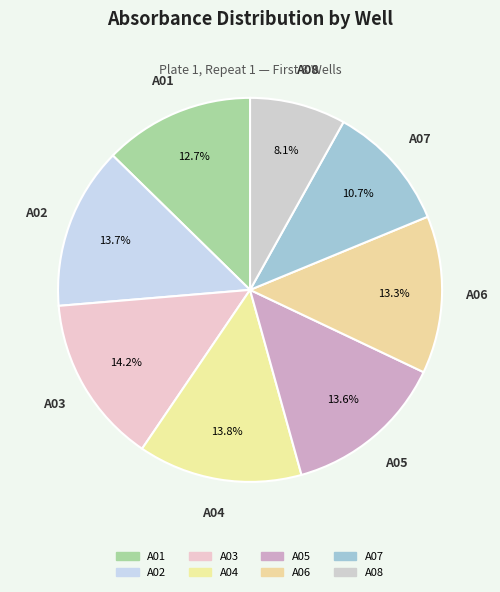

How many segments does this pie chart have?

8